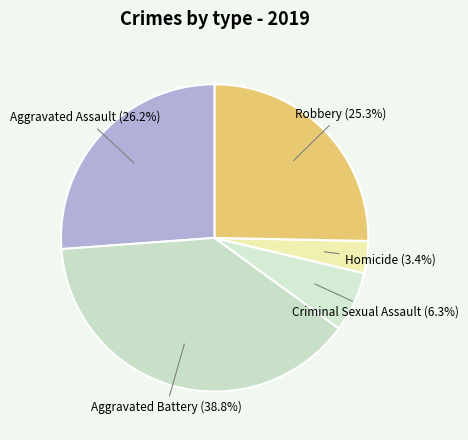

Which slice is the smallest?

Homicide